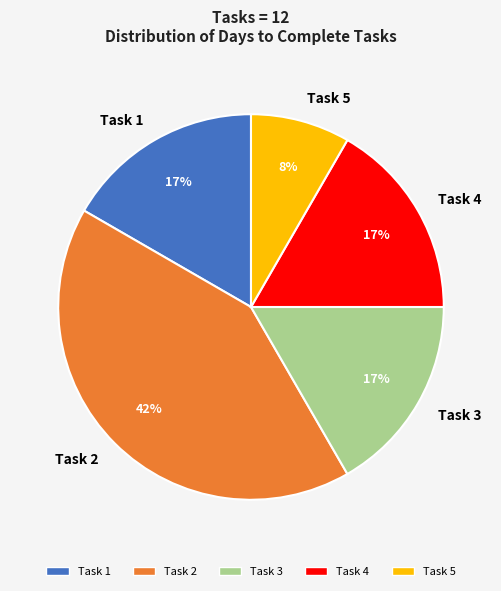

To the nearest percent, what portion does Task 5 represent?

8%